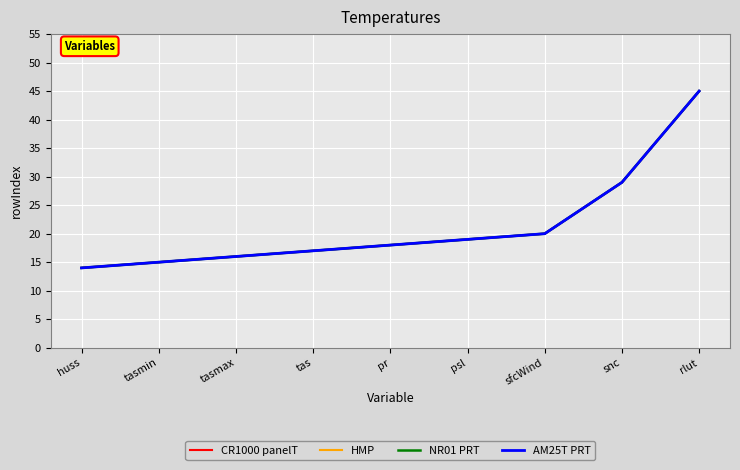

Does the chart display data point markers on the line(s)?

No